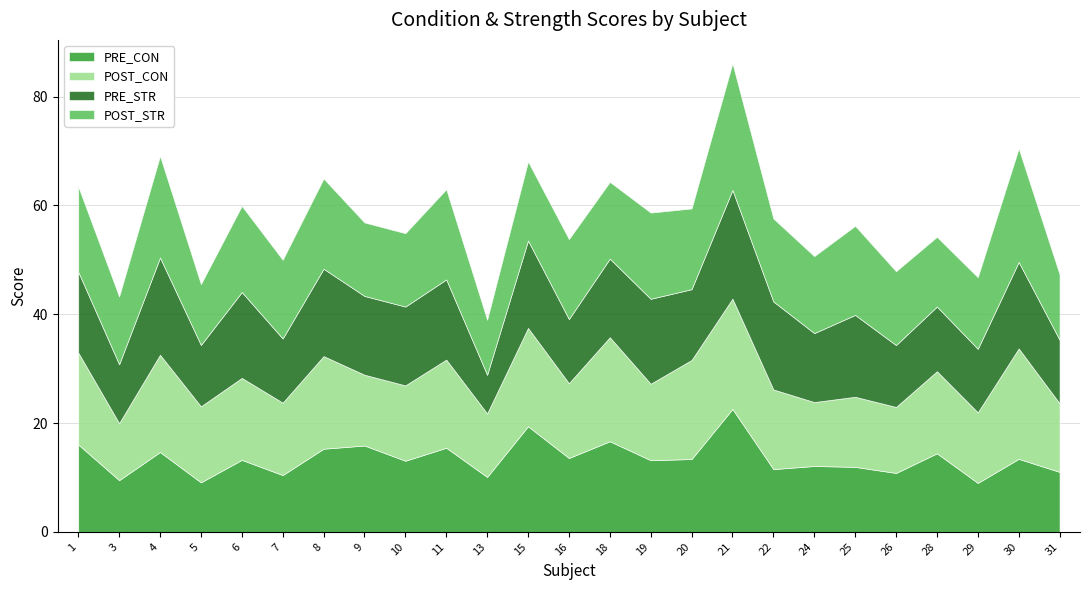

Where do PRE_STR and POST_STR first cross each other?

4 and 5